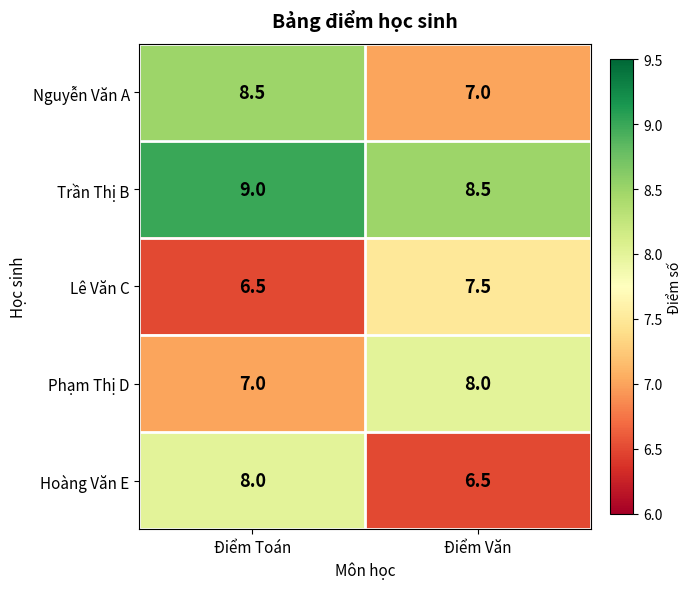

What is the difference between the highest and lowest values at Điểm Toán?

2.5